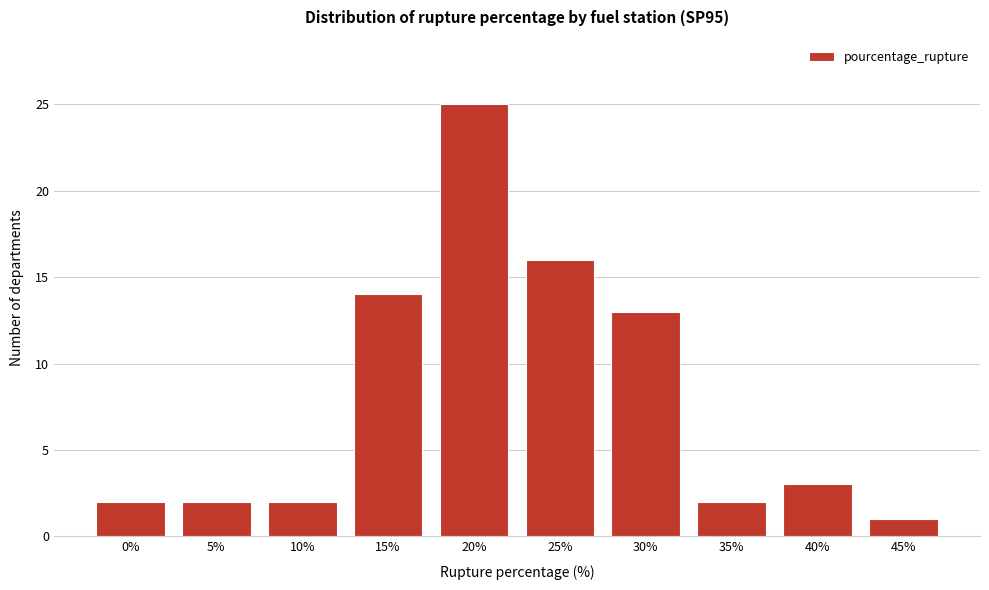

Reading right to left, what are all the values shown in this chart?

45%=1	40%=3	35%=2	30%=13	25%=16	20%=25	15%=14	10%=2	5%=2	0%=2